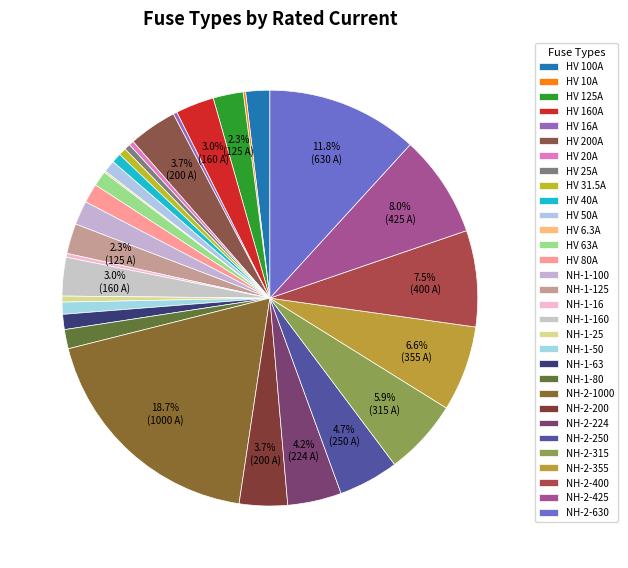

To the nearest percent, what is the average slice percentage?

3%